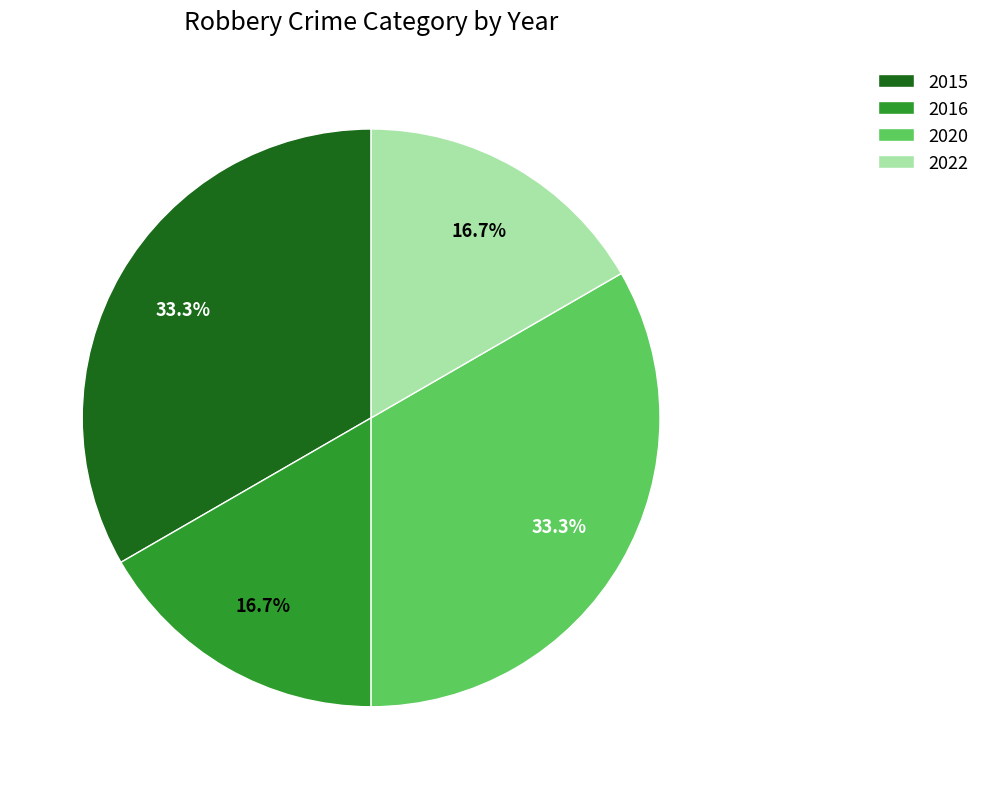

To the nearest percent, what is the difference between the largest and smallest slice percentages?

17%